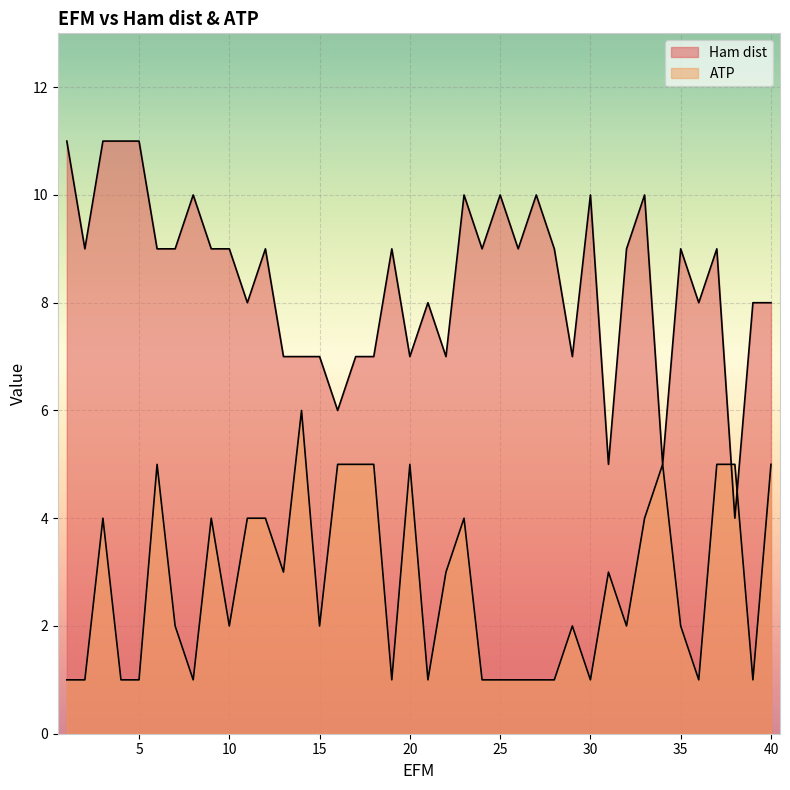

How many lines are shown in the chart?

2